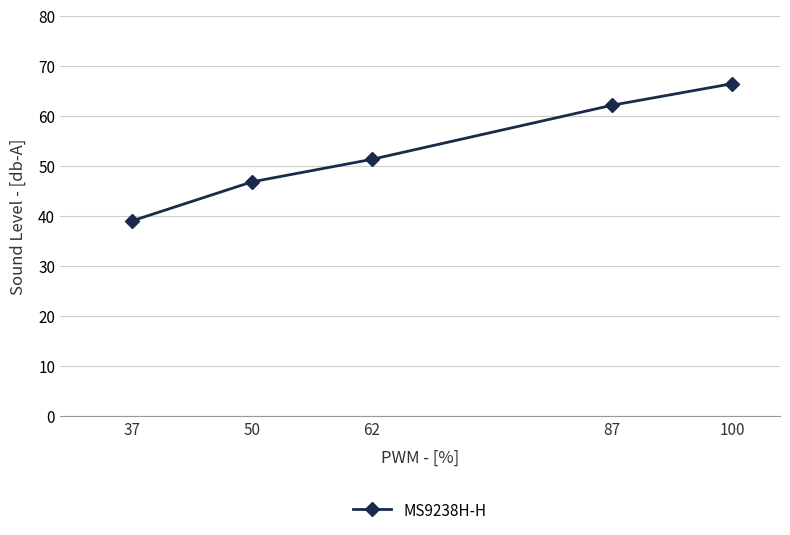

What is the change in value from 62 to 87?

+10.8